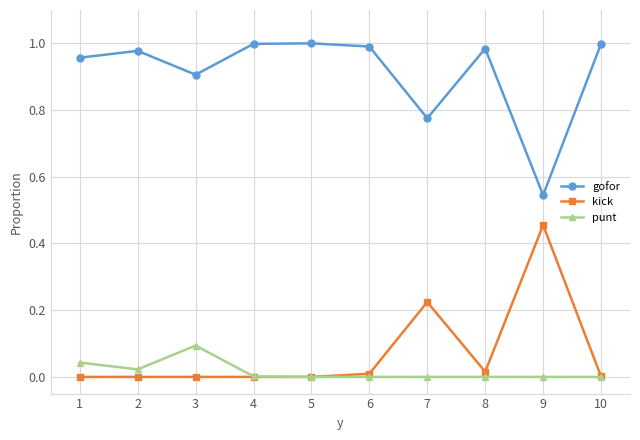

What is the value of the punt point at the 3rd from the left?

0.1